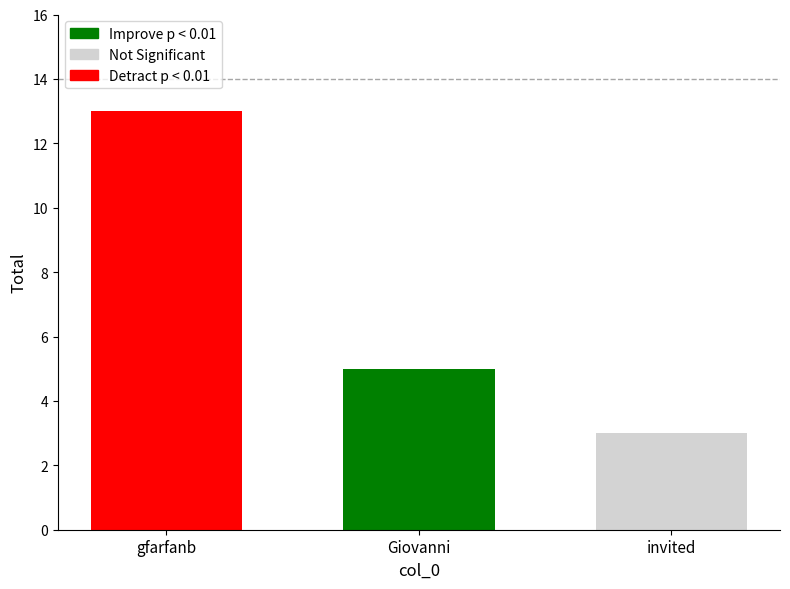

Count the number of data series in this chart.

3